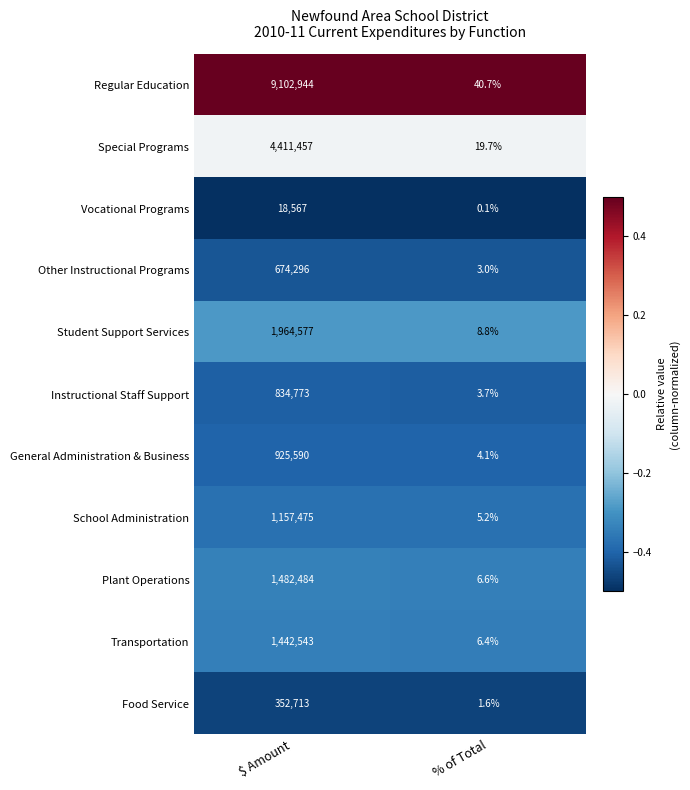

Between $ Amount and % of Total, which series saw the biggest shift?

Regular Education